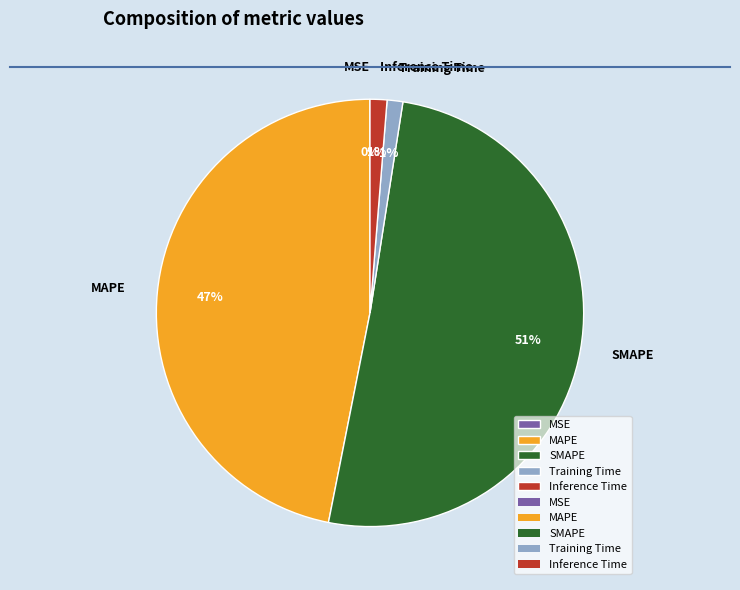

To the nearest percent, what is the average slice percentage?

20%